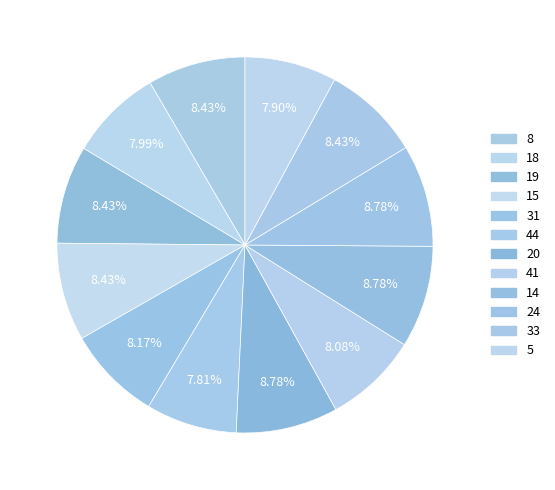

Rank the categories by value from lowest to highest.

44, 5, 18, 41, 31, 8, 19, 15, 33, 20, 14, 24